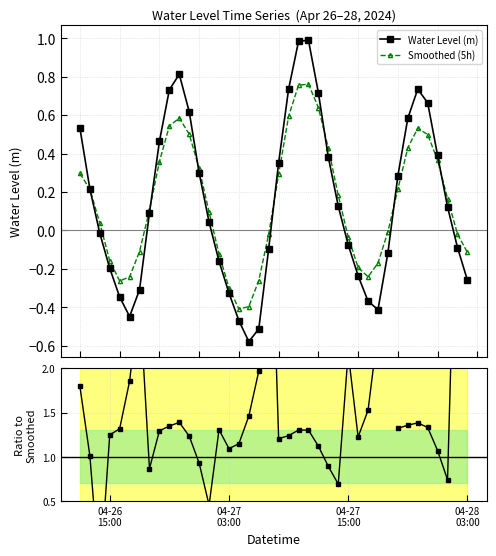

Which series has the largest total across all categories?

Smoothed (5h)